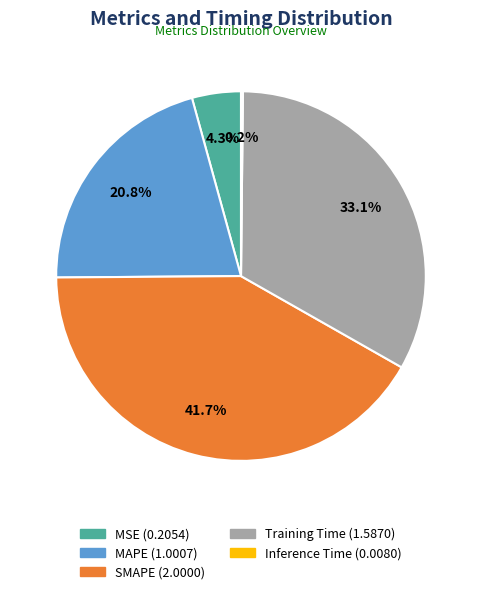

How much of the chart is everything except MSE?

95.7%